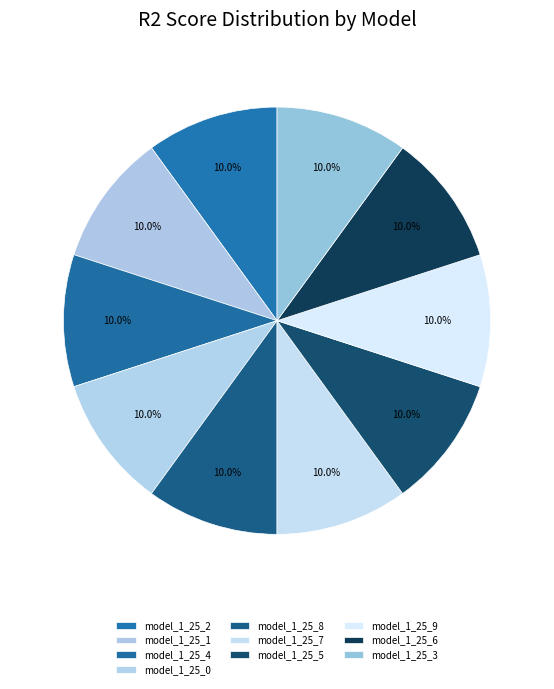

Is there any slice that represents more than half of the pie?

No